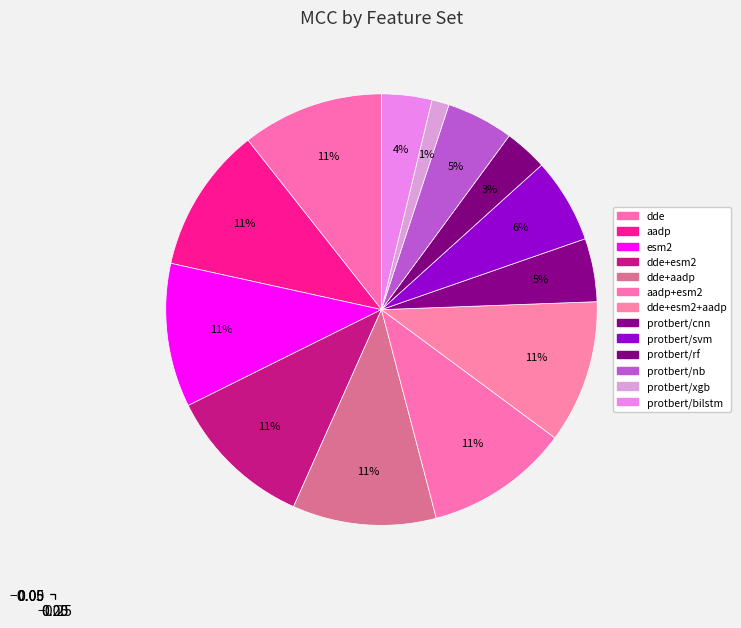

Is there any slice that represents more than half of the pie?

No